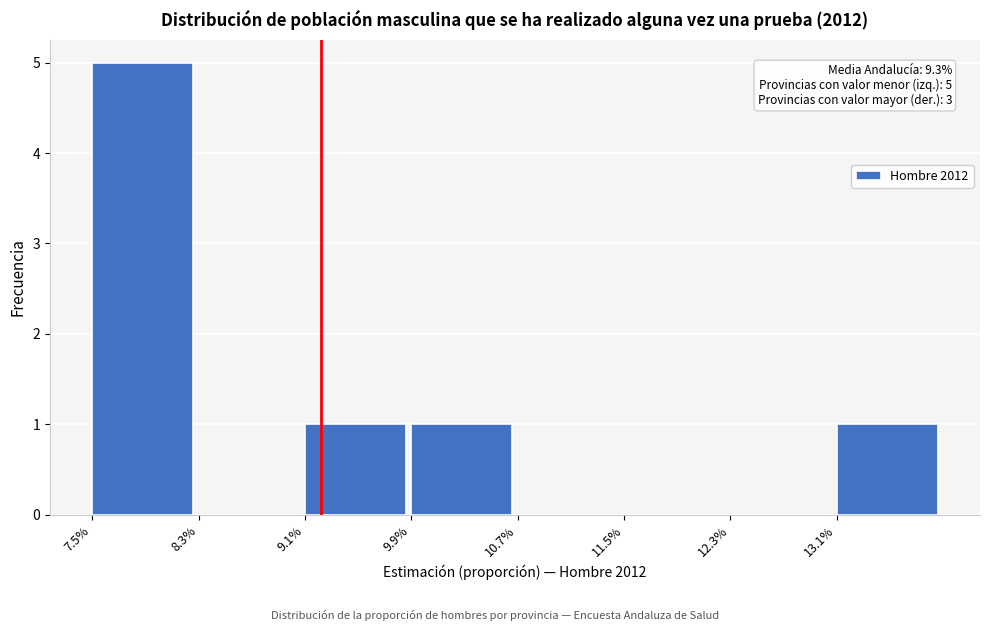

Reading left to right, transcribe all the data shown in this chart.

7.5%=5	8.3%=0	9.1%=1	9.9%=1	10.7%=0	11.5%=0	12.3%=0	13.1%=1